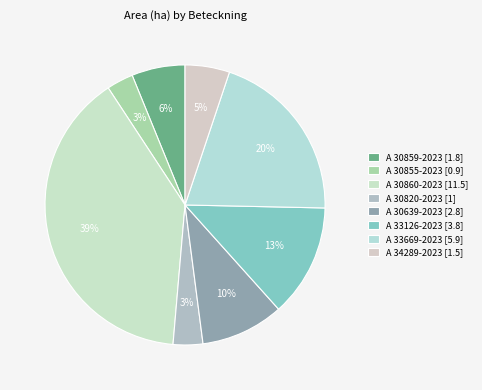

Is it true that A 30859-2023 is 1% of the pie?

False